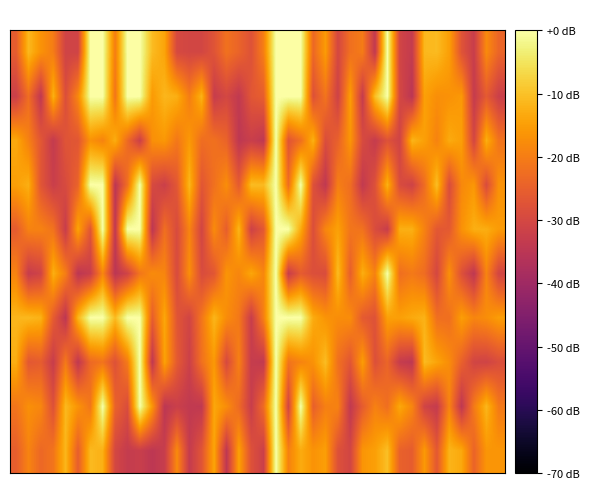

At which category does the chart reach its minimum across all series?

8